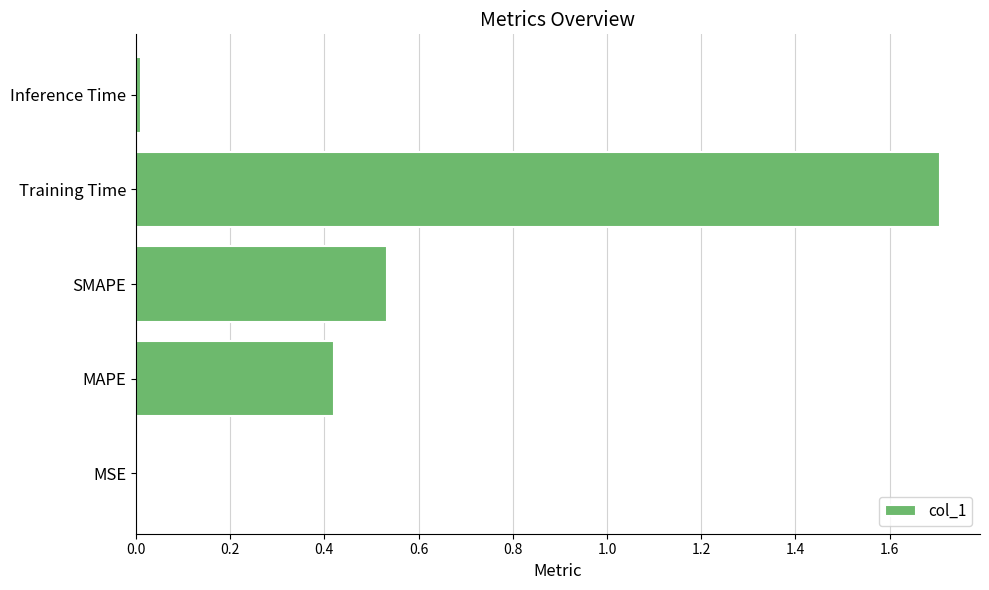

Which has a higher value, Training Time or SMAPE?

Training Time